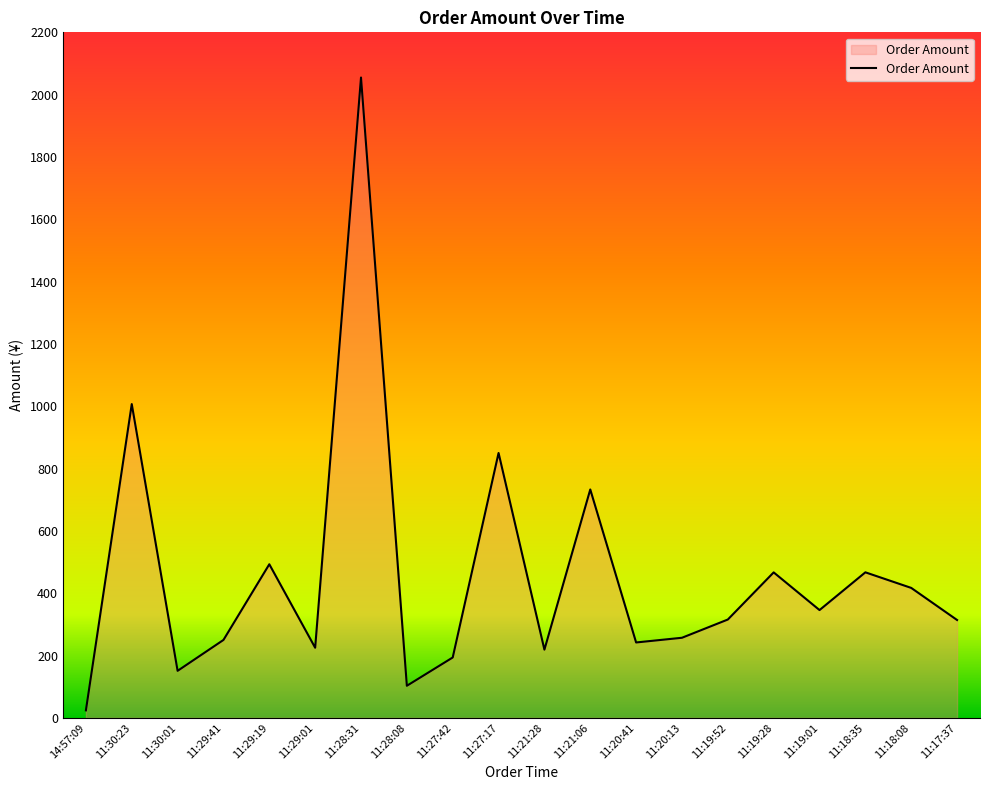

What is the difference between the maximum and minimum values?

2031.0